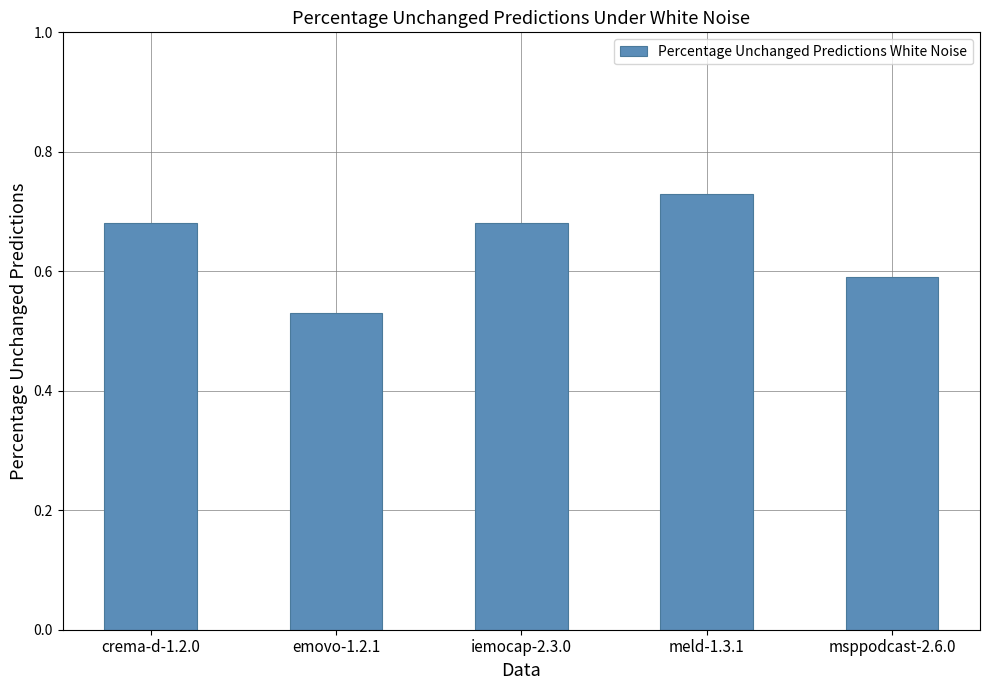

What is the sum of all values?

3.2